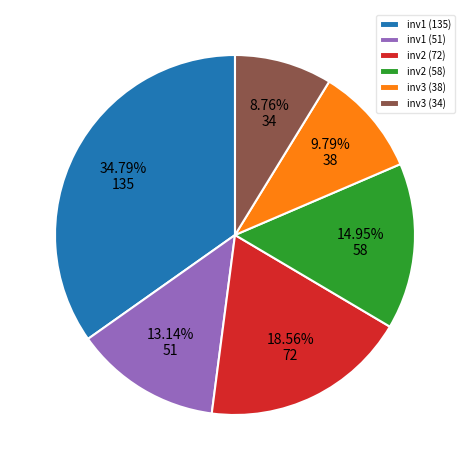

Is there any slice that represents more than half of the pie?

No